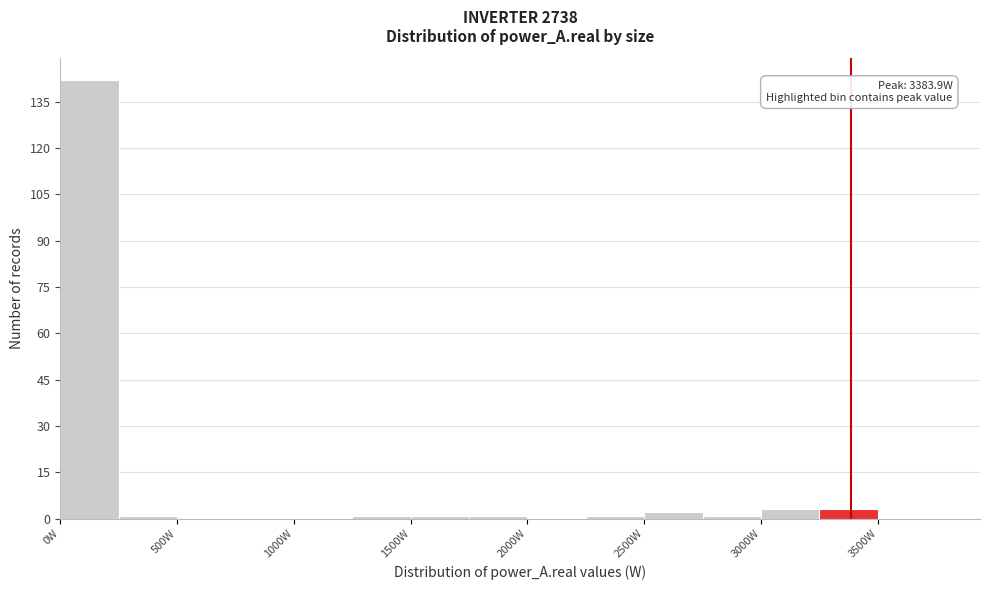

Over which range of the x-axis is the bar tallest?

0 to 250